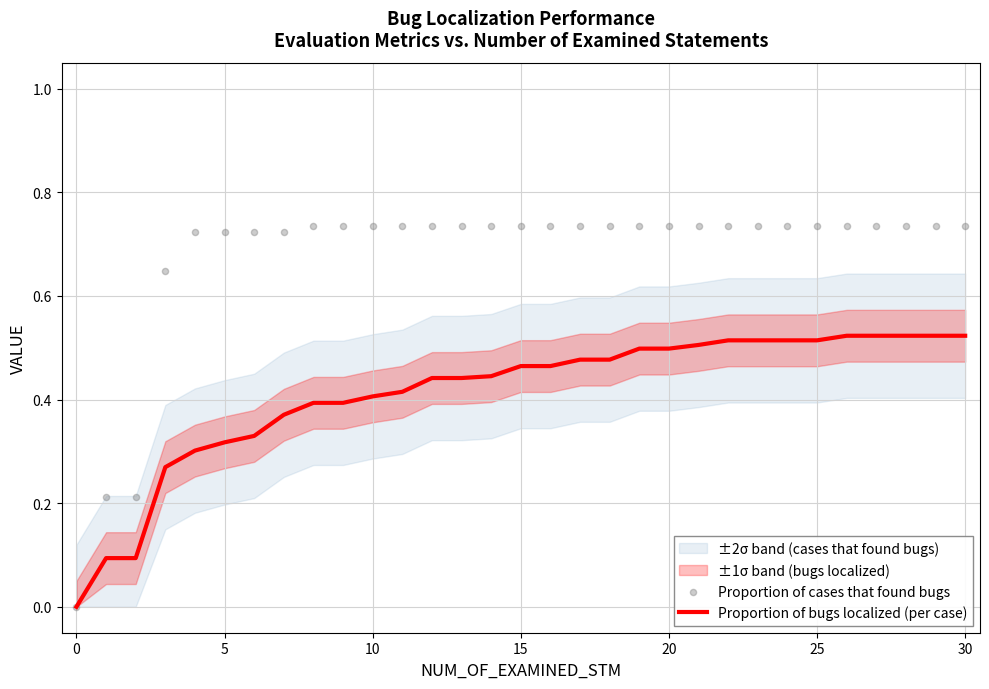

What are all the series names shown in the legend?

Proportion of bugs localized (per case), Proportion of cases that found bugs